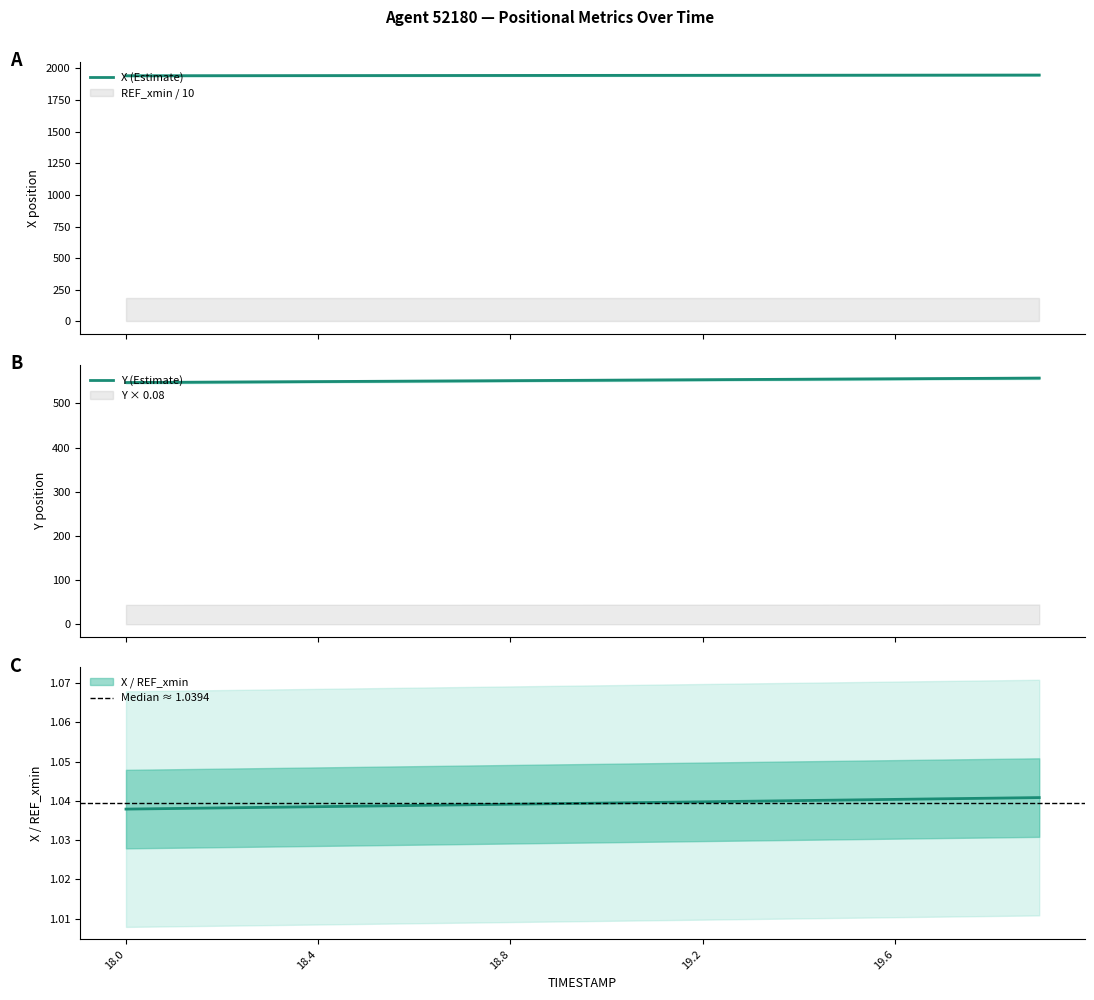

Which series has the largest total across all categories?

X